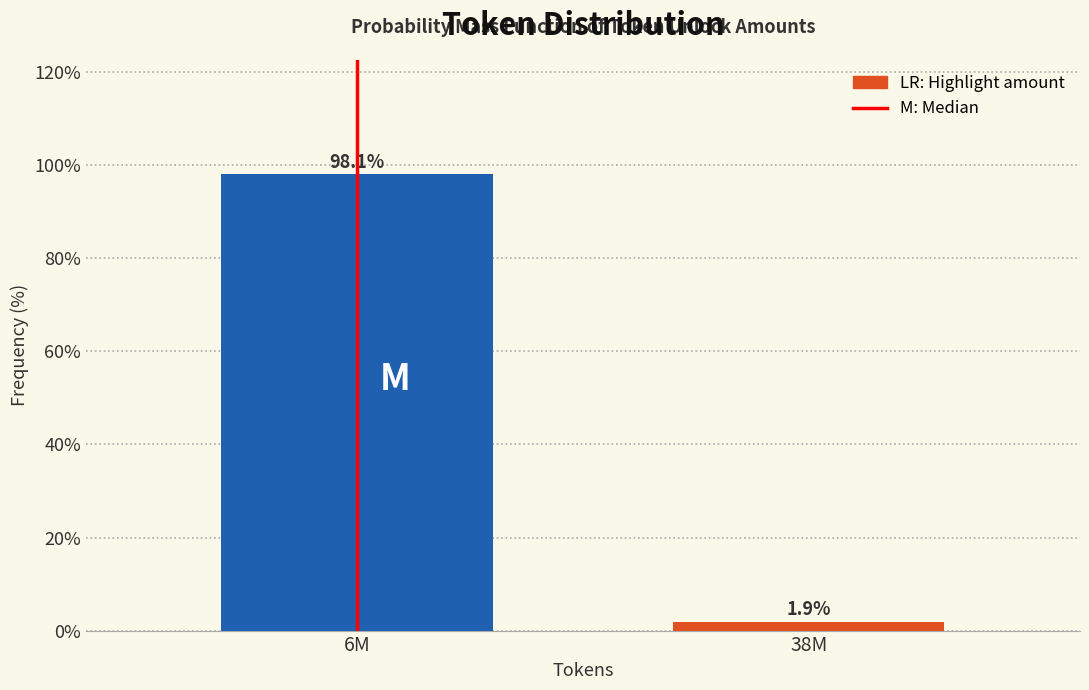

Reading left to right, list all the values displayed in this chart.

98.1	1.9